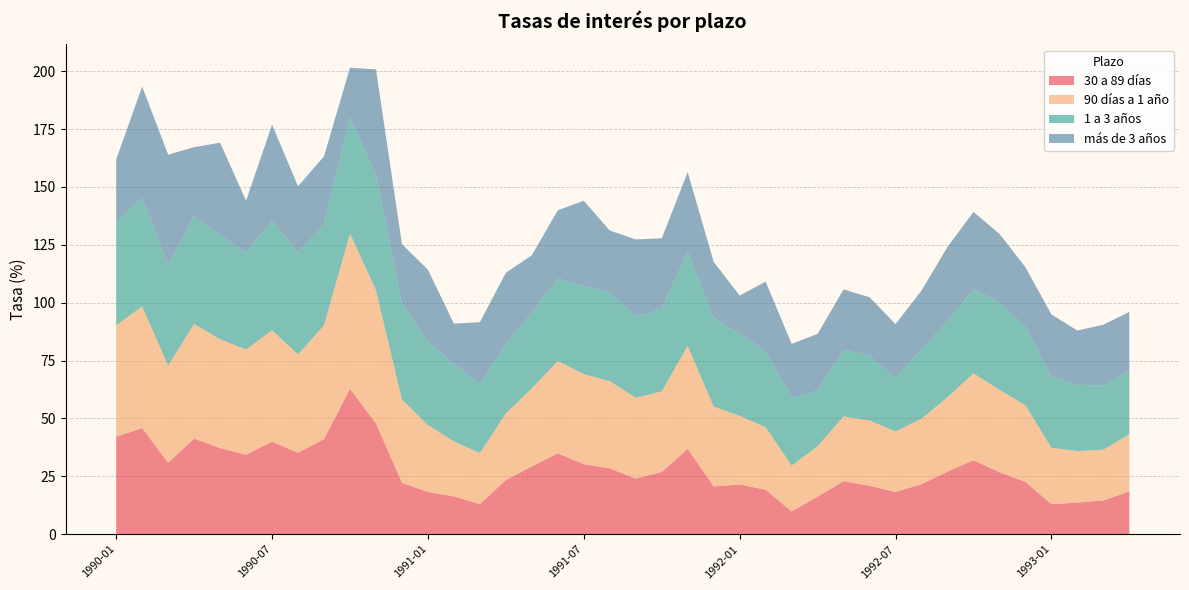

Reading right to left, transcribe all the data shown in this chart.

30 a 89 días: 18.5	14.5	13.7	13.0	22.6	26.8	31.9	27.0	21.6	18.2	20.9	22.9	16.2	9.8	19.2	21.5	20.6	36.8	26.9	24.0	28.4	30.2	34.9	29.3	23.4	13.0	16.3	18.2	22.2	47.9	62.8	41.0	35.2	40.0	34.3	37.2	41.3	30.8	45.8	42.1
90 días a 1 año: 24.7	22.0	22.2	24.4	33.1	35.6	37.6	32.2	28.3	26.2	28.2	28.0	21.8	19.8	27.0	29.6	34.4	44.5	34.8	34.9	37.7	38.9	39.8	33.7	28.8	22.1	23.8	28.9	36.0	57.5	67.1	49.2	42.5	48.1	45.5	46.9	49.6	42.0	52.6	48.1
1 a 3 años: 27.4	27.8	28.6	30.7	33.8	37.8	36.4	32.9	30.0	22.8	28.0	28.8	24.0	29.3	32.9	35.4	38.4	40.6	35.6	35.0	38.4	38.2	35.6	32.6	30.0	30.0	33.4	36.1	41.2	49.8	49.9	43.6	44.0	47.6	41.6	45.1	46.6	43.6	46.8	44.4
más de 3 años: 25.4	26.2	23.5	26.9	25.8	29.5	33.4	32.0	25.3	23.5	25.3	26.0	24.5	23.3	30.0	16.6	24.1	34.4	30.5	33.4	26.6	36.7	29.5	24.8	30.7	26.5	17.5	31.0	25.9	45.6	21.7	29.4	28.6	41.2	22.6	39.8	29.8	47.5	48.1	27.2